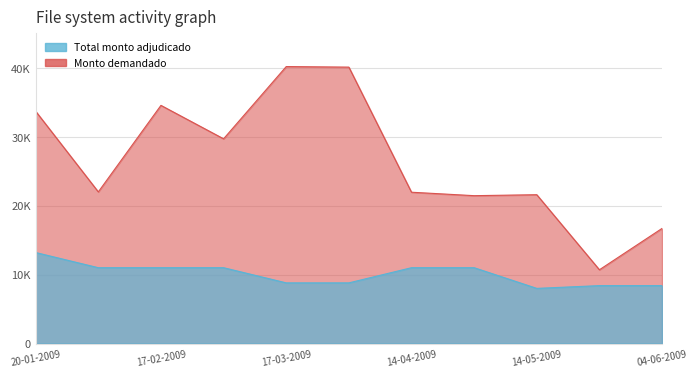

Reading left to right, transcribe all the data shown in this chart.

Total monto adjudicado (millones de pesos): 13200	11000	11000	11000	8800	8800	11000	11000	8000	8400	8400
Monto demandado (millones de pesos): 33700	22000	34550	29700	40180	40100	21950	21450	21590	10700	16700